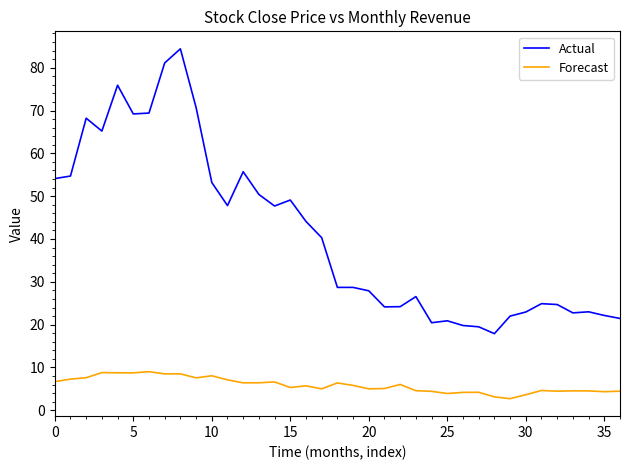

List the series in order of their peak value, lowest first.

Forecast, Actual